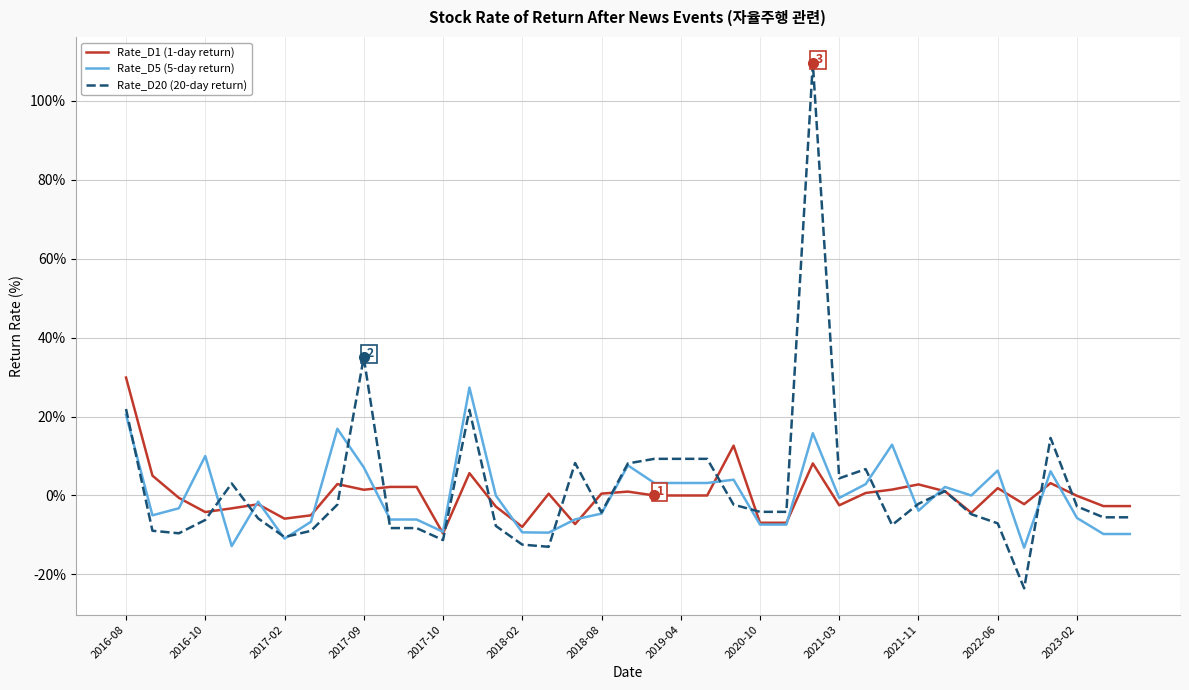

Which series has the largest range (max minus min)?

Rate_D20 (20-day return)